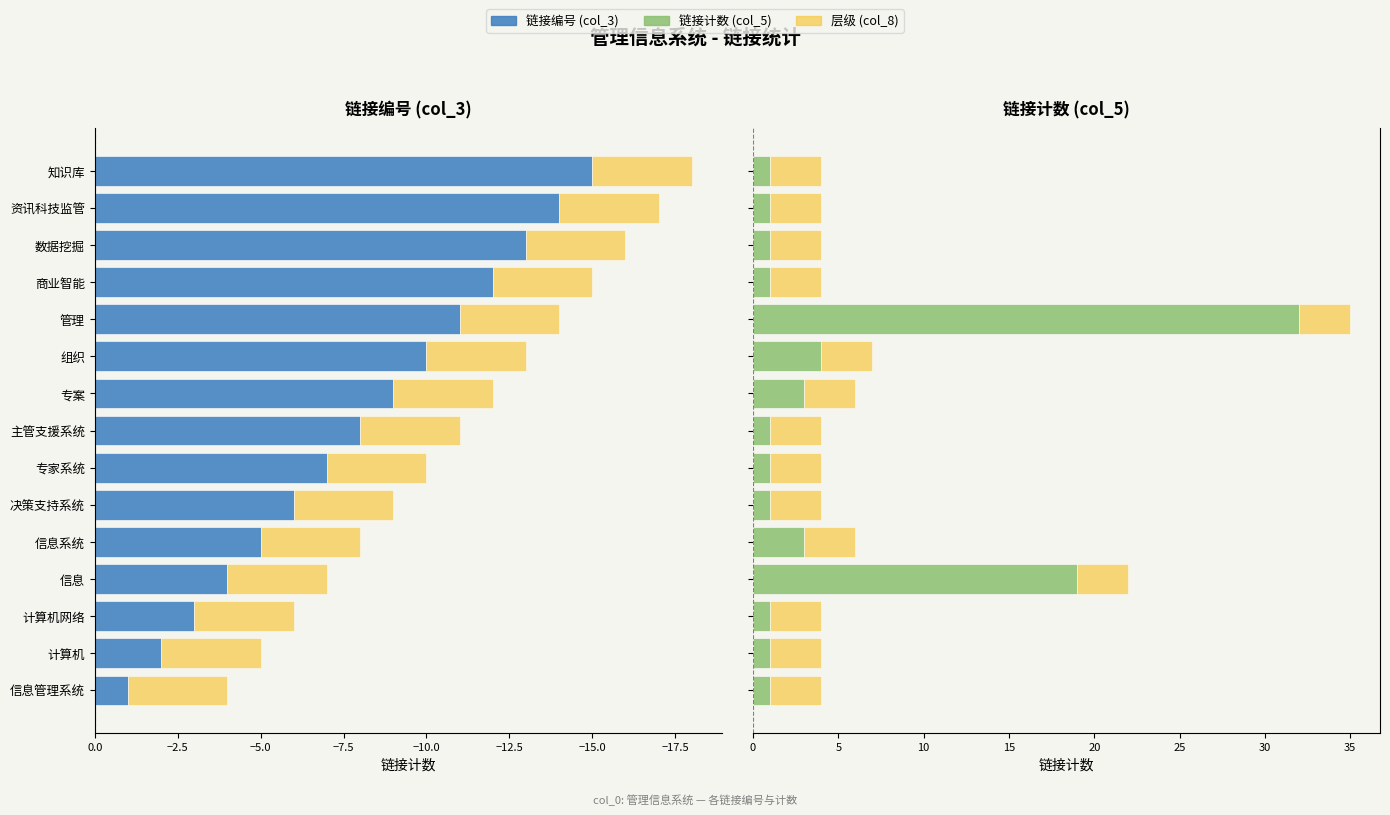

What is the lowest value of the 链接计数(col_5) series?

1.0